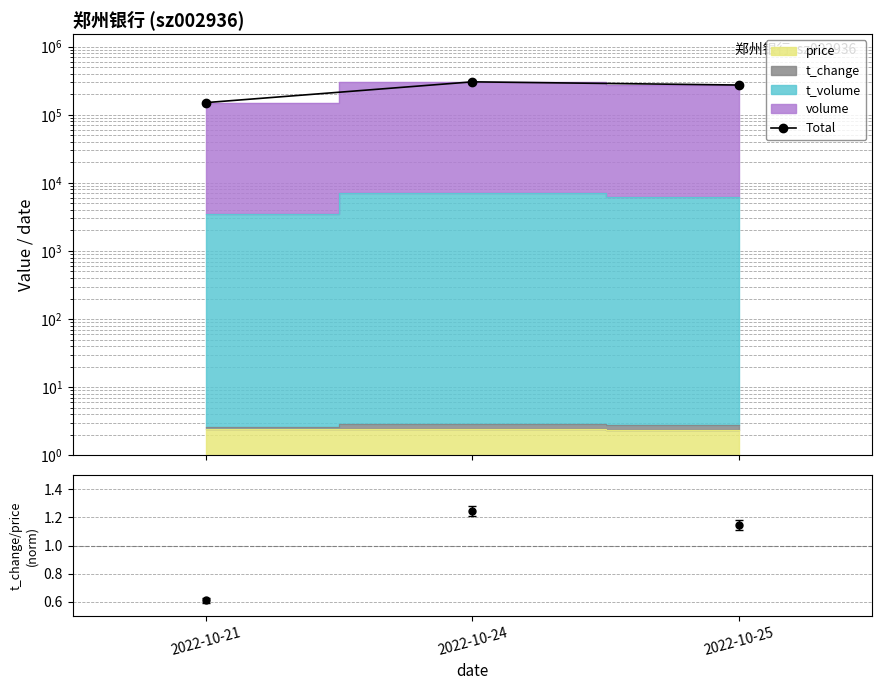

True or false: the data shows 360940.0 at 2022-10-25.

False